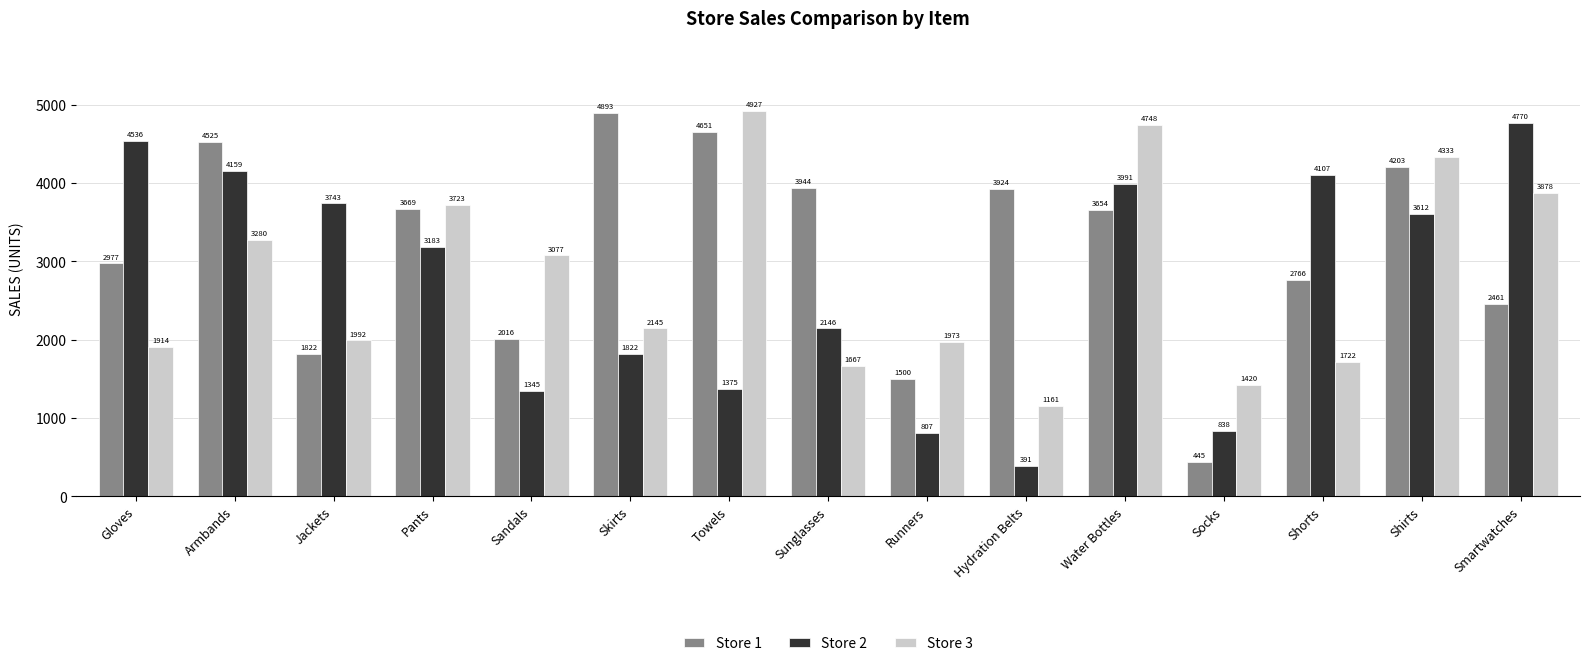

Rank the categories by Store 3 value from lowest to highest.

Hydration Belts, Socks, Sunglasses, Shorts, Gloves, Runners, Jackets, Skirts, Sandals, Armbands, Pants, Smartwatches, Shirts, Water Bottles, Towels